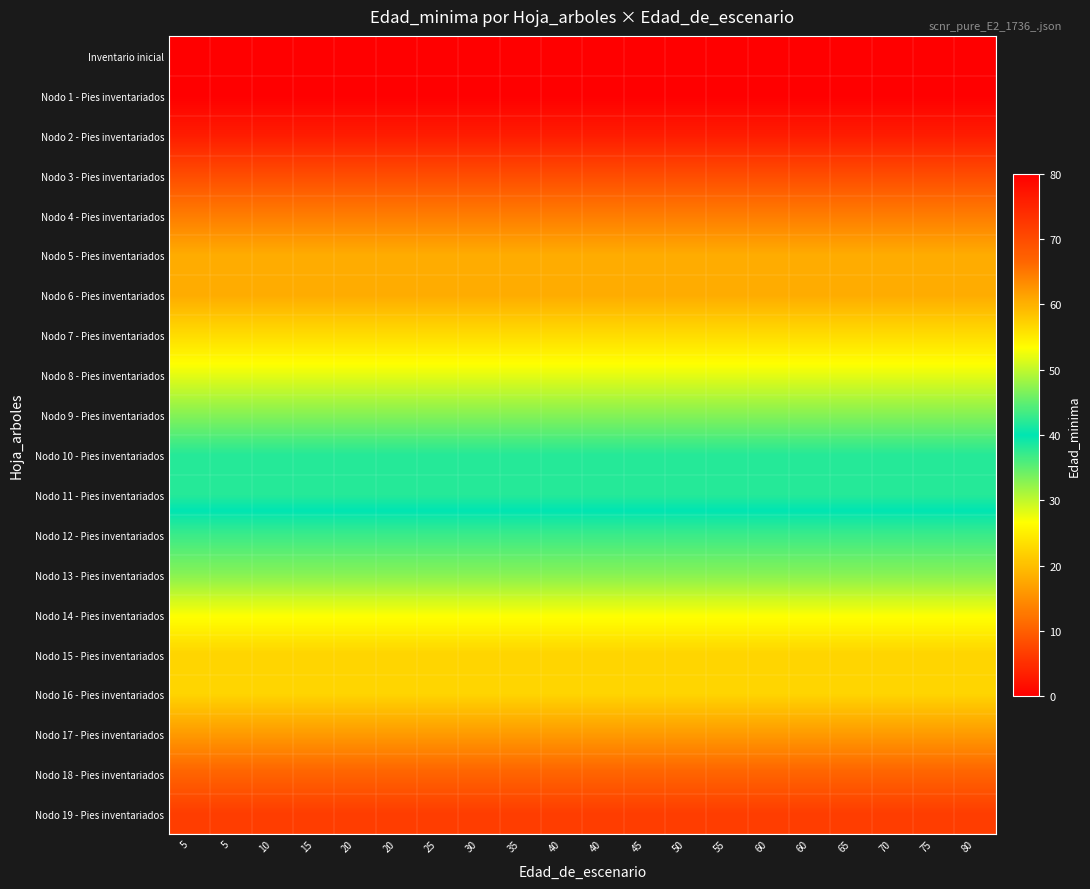

Reading left to right, list all the values displayed in this chart.

Inventario inicial: 5=0	5=0	10=0	15=0	20=0	20=0	25=0	30=0	35=0	40=0	40=0	45=0	50=0	55=0	60=0	60=0	65=0	70=0	75=0	80=0
Nodo 1 - Pies inventariados: 5=0	5=0	10=0	15=0	20=0	20=0	25=0	30=0	35=0	40=0	40=0	45=0	50=0	55=0	60=0	60=0	65=0	70=0	75=0	80=0
Nodo 2 - Pies inventariados: 5=3	5=3	10=3	15=3	20=3	20=3	25=3	30=3	35=3	40=3	40=3	45=3	50=3	55=3	60=3	60=3	65=3	70=3	75=3	80=3
Nodo 3 - Pies inventariados: 5=8	5=8	10=8	15=8	20=8	20=8	25=8	30=8	35=8	40=8	40=8	45=8	50=8	55=8	60=8	60=8	65=8	70=8	75=8	80=8
Nodo 4 - Pies inventariados: 5=13	5=13	10=13	15=13	20=13	20=13	25=13	30=13	35=13	40=13	40=13	45=13	50=13	55=13	60=13	60=13	65=13	70=13	75=13	80=13
Nodo 5 - Pies inventariados: 5=18	5=18	10=18	15=18	20=18	20=18	25=18	30=18	35=18	40=18	40=18	45=18	50=18	55=18	60=18	60=18	65=18	70=18	75=18	80=18
Nodo 6 - Pies inventariados: 5=18	5=18	10=18	15=18	20=18	20=18	25=18	30=18	35=18	40=18	40=18	45=18	50=18	55=18	60=18	60=18	65=18	70=18	75=18	80=18
Nodo 7 - Pies inventariados: 5=23	5=23	10=23	15=23	20=23	20=23	25=23	30=23	35=23	40=23	40=23	45=23	50=23	55=23	60=23	60=23	65=23	70=23	75=23	80=23
Nodo 8 - Pies inventariados: 5=28	5=28	10=28	15=28	20=28	20=28	25=28	30=28	35=28	40=28	40=28	45=28	50=28	55=28	60=28	60=28	65=28	70=28	75=28	80=28
Nodo 9 - Pies inventariados: 5=33	5=33	10=33	15=33	20=33	20=33	25=33	30=33	35=33	40=33	40=33	45=33	50=33	55=33	60=33	60=33	65=33	70=33	75=33	80=33
Nodo 10 - Pies inventariados: 5=38	5=38	10=38	15=38	20=38	20=38	25=38	30=38	35=38	40=38	40=38	45=38	50=38	55=38	60=38	60=38	65=38	70=38	75=38	80=38
Nodo 11 - Pies inventariados: 5=38	5=38	10=38	15=38	20=38	20=38	25=38	30=38	35=38	40=38	40=38	45=38	50=38	55=38	60=38	60=38	65=38	70=38	75=38	80=38
Nodo 12 - Pies inventariados: 5=43	5=43	10=43	15=43	20=43	20=43	25=43	30=43	35=43	40=43	40=43	45=43	50=43	55=43	60=43	60=43	65=43	70=43	75=43	80=43
Nodo 13 - Pies inventariados: 5=47	5=47	10=47	15=47	20=47	20=47	25=47	30=47	35=47	40=47	40=47	45=47	50=47	55=47	60=47	60=47	65=47	70=47	75=47	80=47
Nodo 14 - Pies inventariados: 5=53	5=53	10=53	15=53	20=53	20=53	25=53	30=53	35=53	40=53	40=53	45=53	50=53	55=53	60=53	60=53	65=53	70=53	75=53	80=53
Nodo 15 - Pies inventariados: 5=57	5=57	10=57	15=57	20=57	20=57	25=57	30=57	35=57	40=57	40=57	45=57	50=57	55=57	60=57	60=57	65=57	70=57	75=57	80=57
Nodo 16 - Pies inventariados: 5=57	5=57	10=57	15=57	20=57	20=57	25=57	30=57	35=57	40=57	40=57	45=57	50=57	55=57	60=57	60=57	65=57	70=57	75=57	80=57
Nodo 17 - Pies inventariados: 5=62	5=62	10=62	15=62	20=62	20=62	25=62	30=62	35=62	40=62	40=62	45=62	50=62	55=62	60=62	60=62	65=62	70=62	75=62	80=62
Nodo 18 - Pies inventariados: 5=67	5=67	10=67	15=67	20=67	20=67	25=67	30=67	35=67	40=67	40=67	45=67	50=67	55=67	60=67	60=67	65=67	70=67	75=67	80=67
Nodo 19 - Pies inventariados: 5=72	5=72	10=72	15=72	20=72	20=72	25=72	30=72	35=72	40=72	40=72	45=72	50=72	55=72	60=72	60=72	65=72	70=72	75=72	80=72